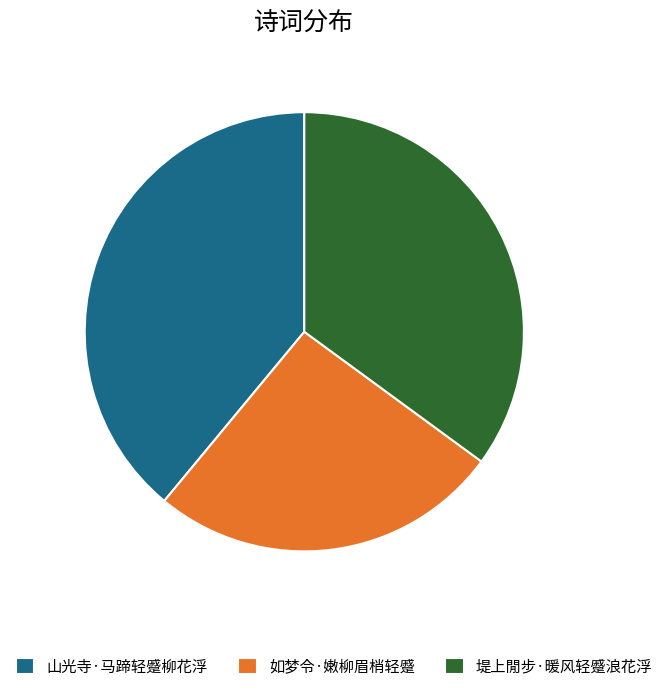

Combined, do 山光寺·马蹄轻蹙柳花浮 and 堤上閒步·暖风轻蹙浪花浮 account for over 50%?

Yes